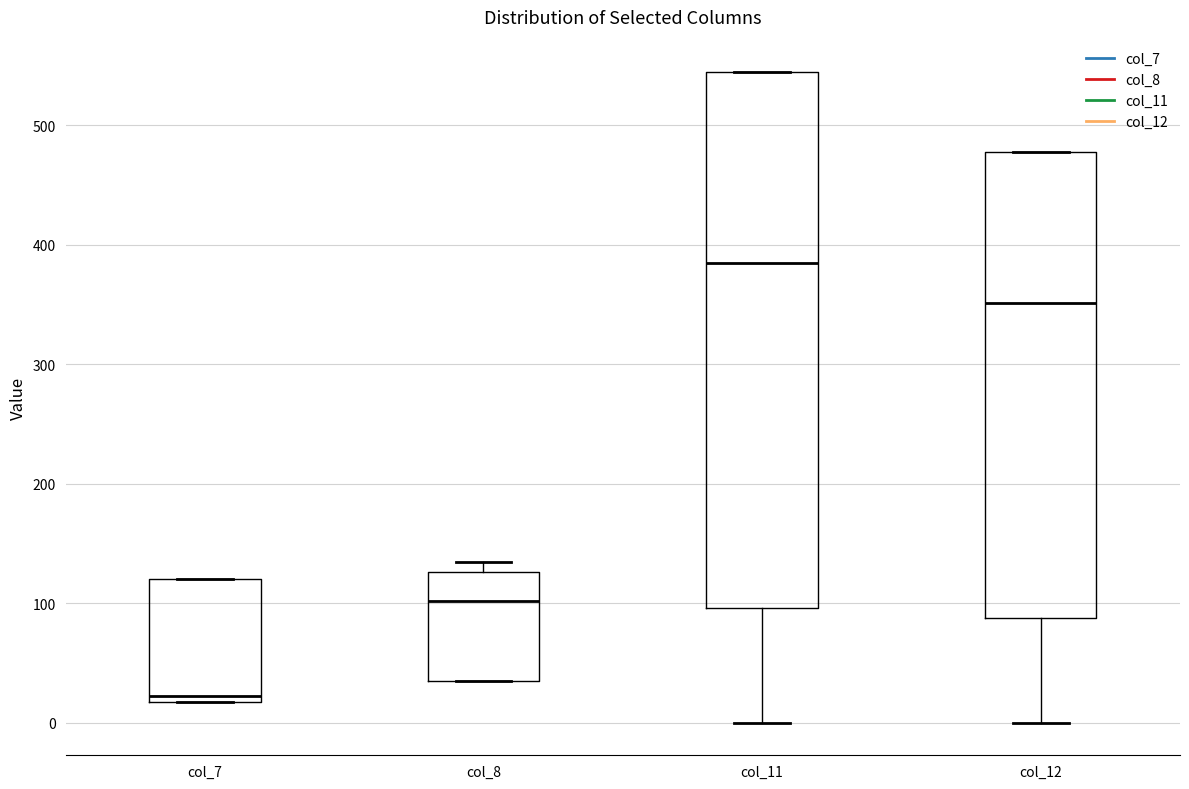

Which box has the lowest median line?

col_7